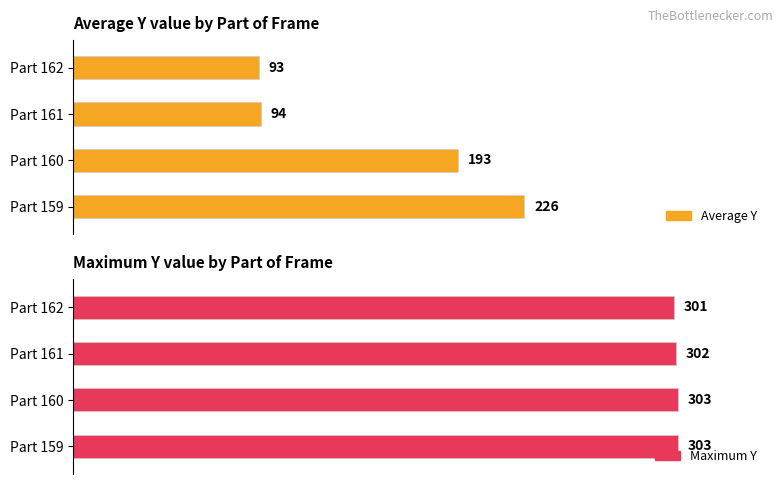

At 159, list the series in order from smallest to largest.

Average Y, Maximum Y